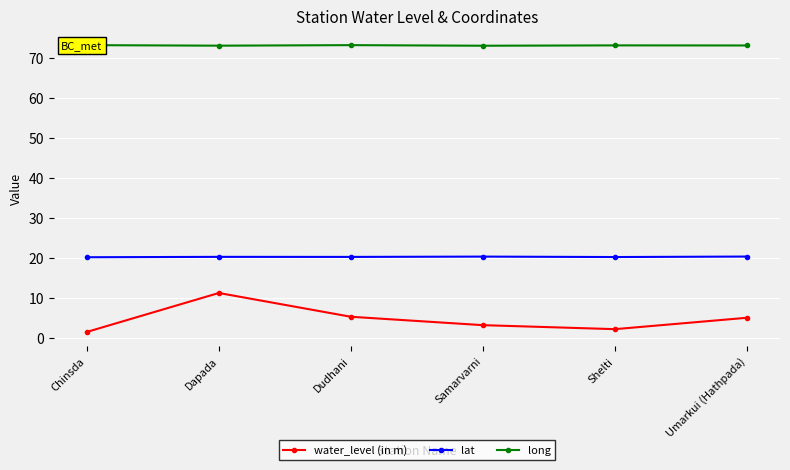

Rank the series at Samarvarni from lowest to highest value.

water_level (in m), lat, long